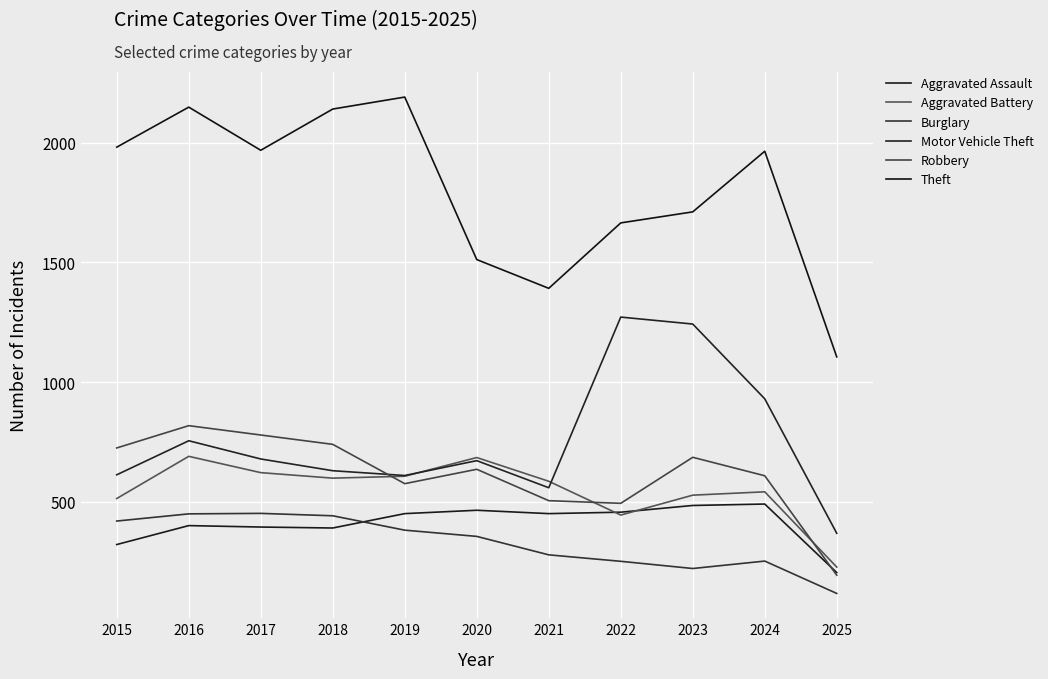

Where do Aggravated Battery and Aggravated Assault first cross each other?

2021 and 2022